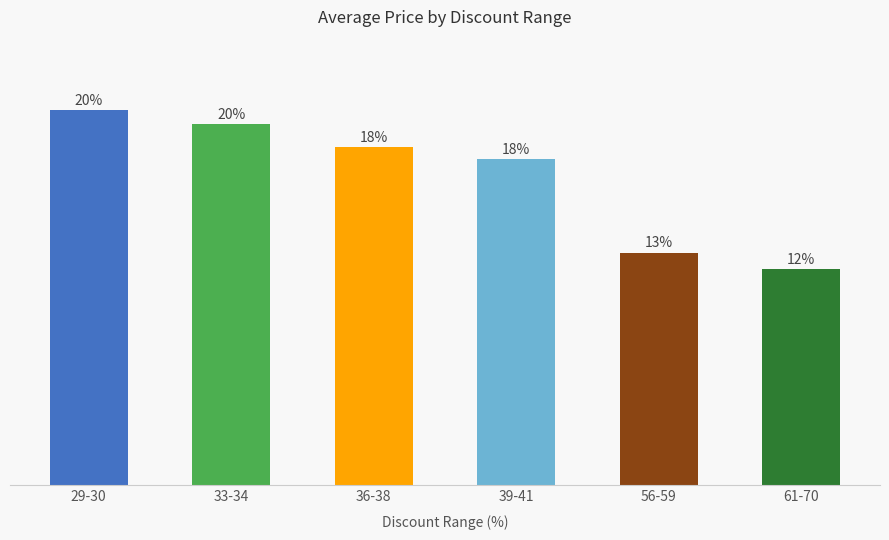

The chart shows a value of 106074 at 36-38. True or false?

True